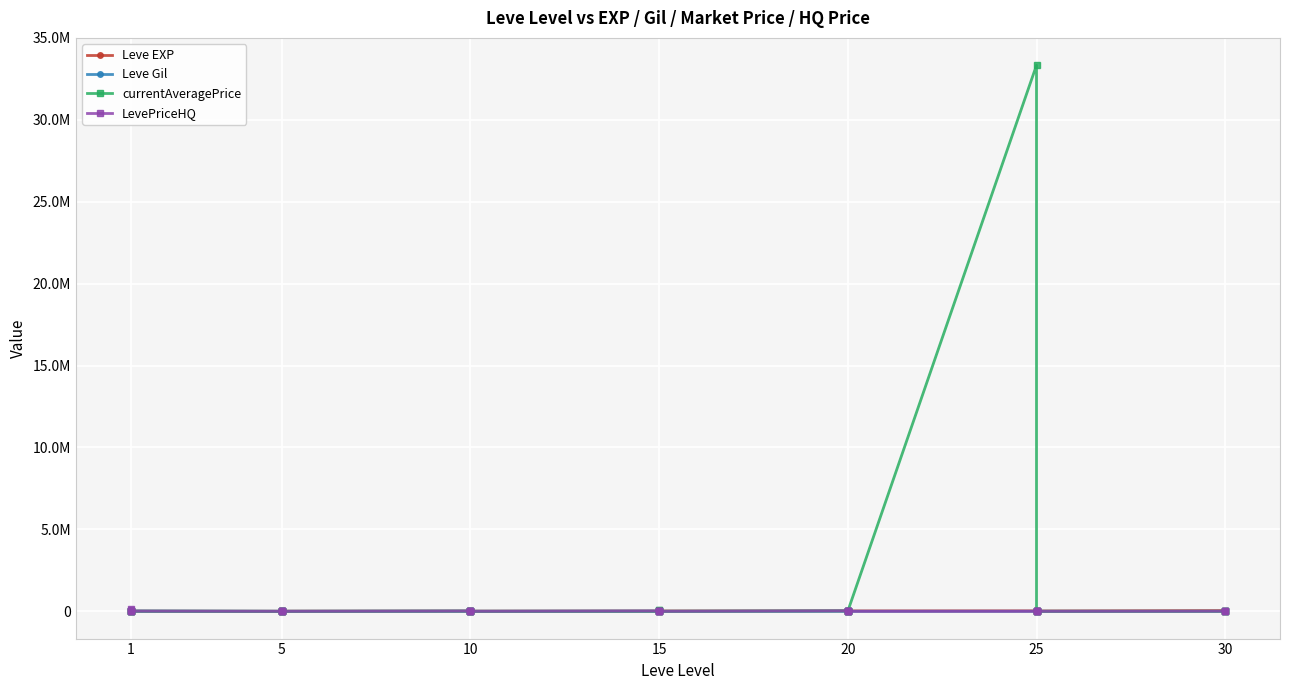

What is the difference between the maximum and minimum values in the Leve EXP series?

42800.0